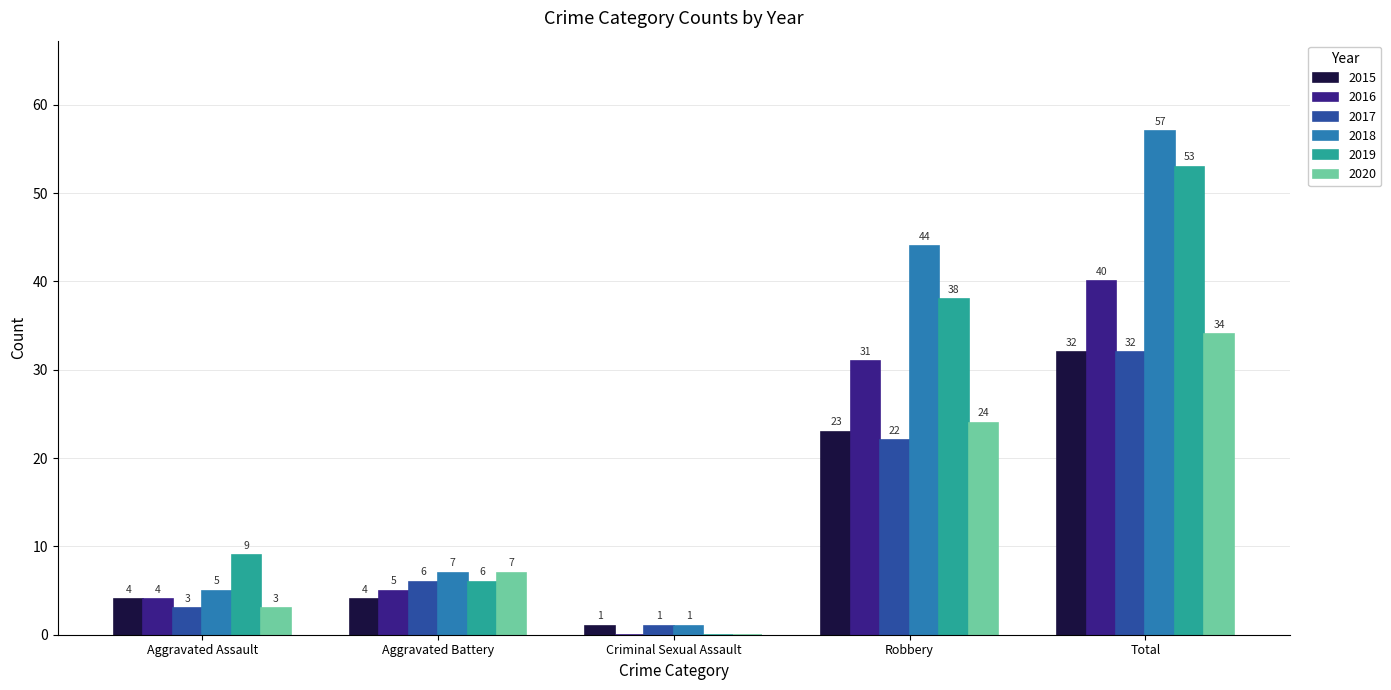

Between Robbery and Total, which series saw the biggest shift?

2019